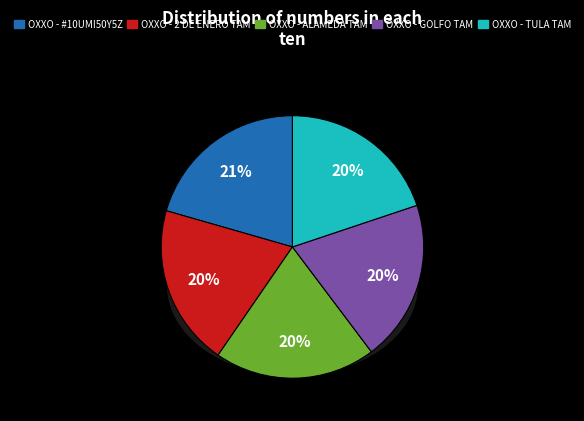

How many slices are in this pie chart?

5